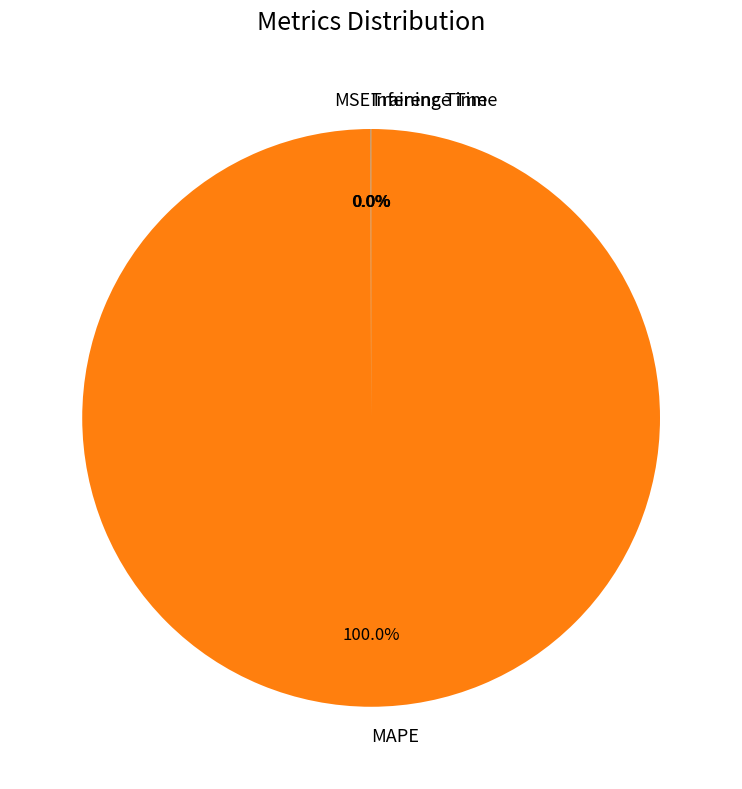

Does MAPE represent more than half of the total?

Yes